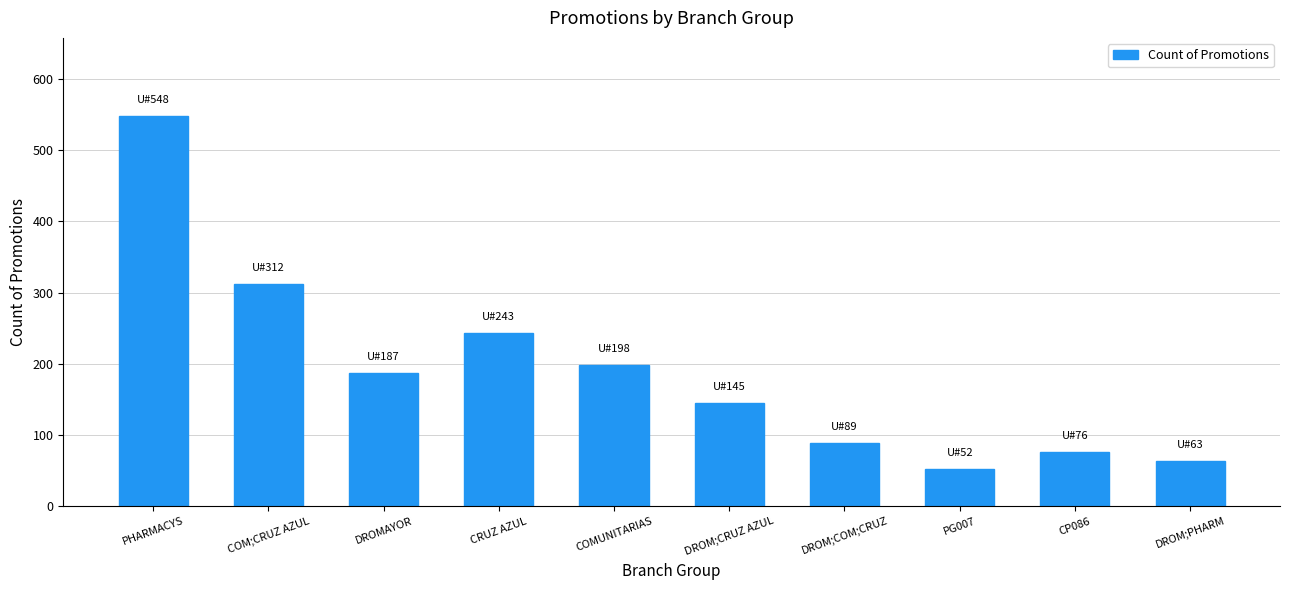

What is the difference between the maximum and minimum values?

496